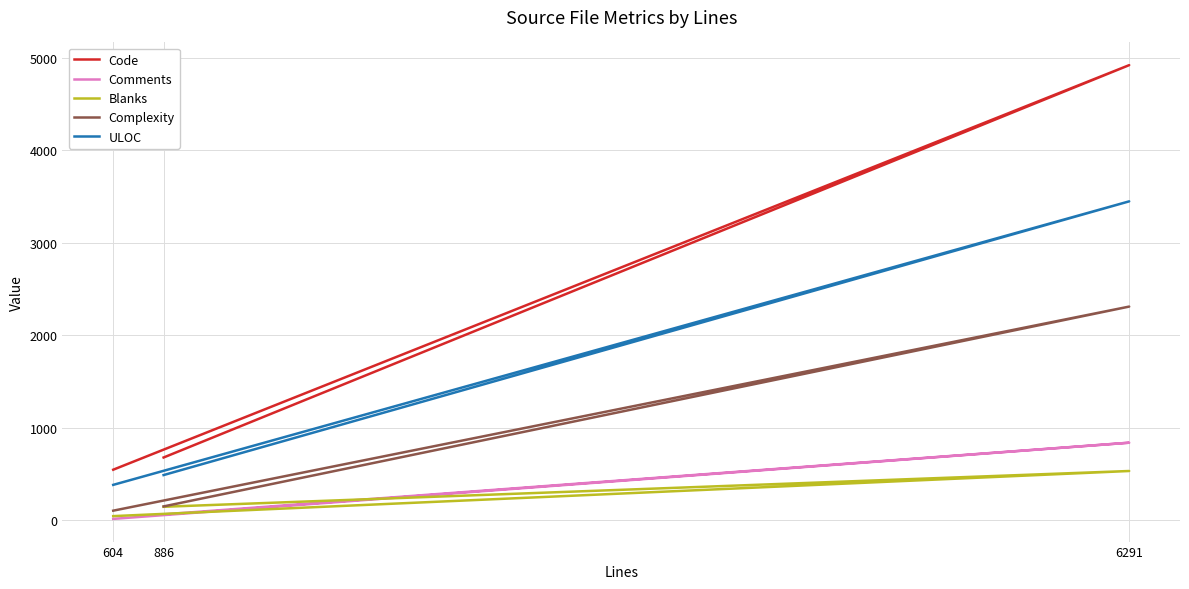

What is the average value of the Code series?

2048